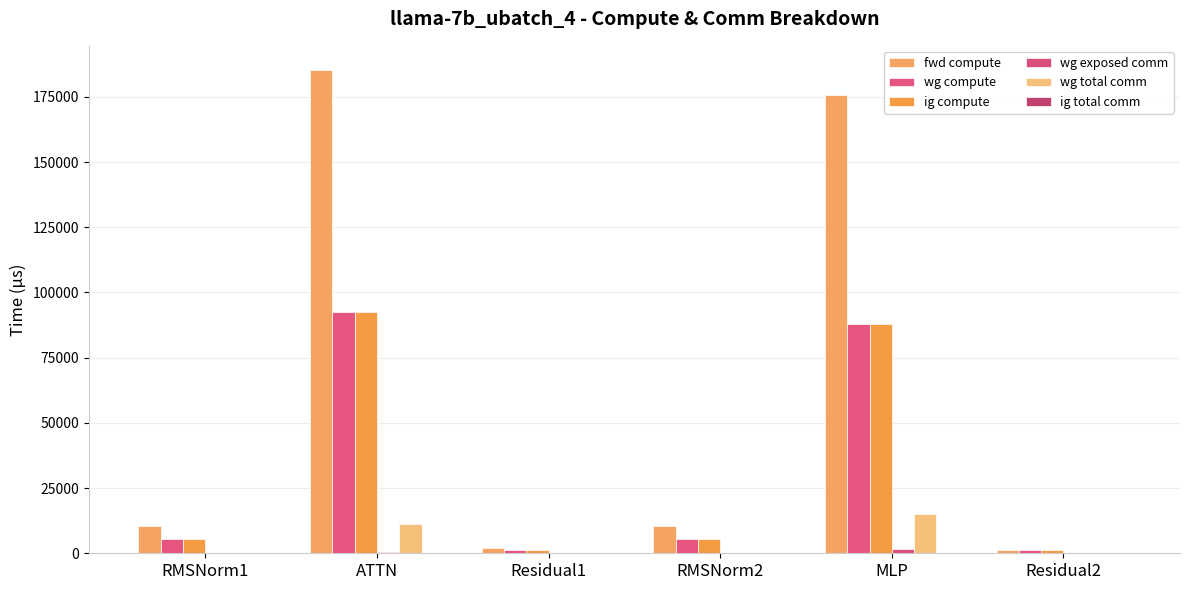

What is the label of the 1st bar from the left?

RMSNorm1